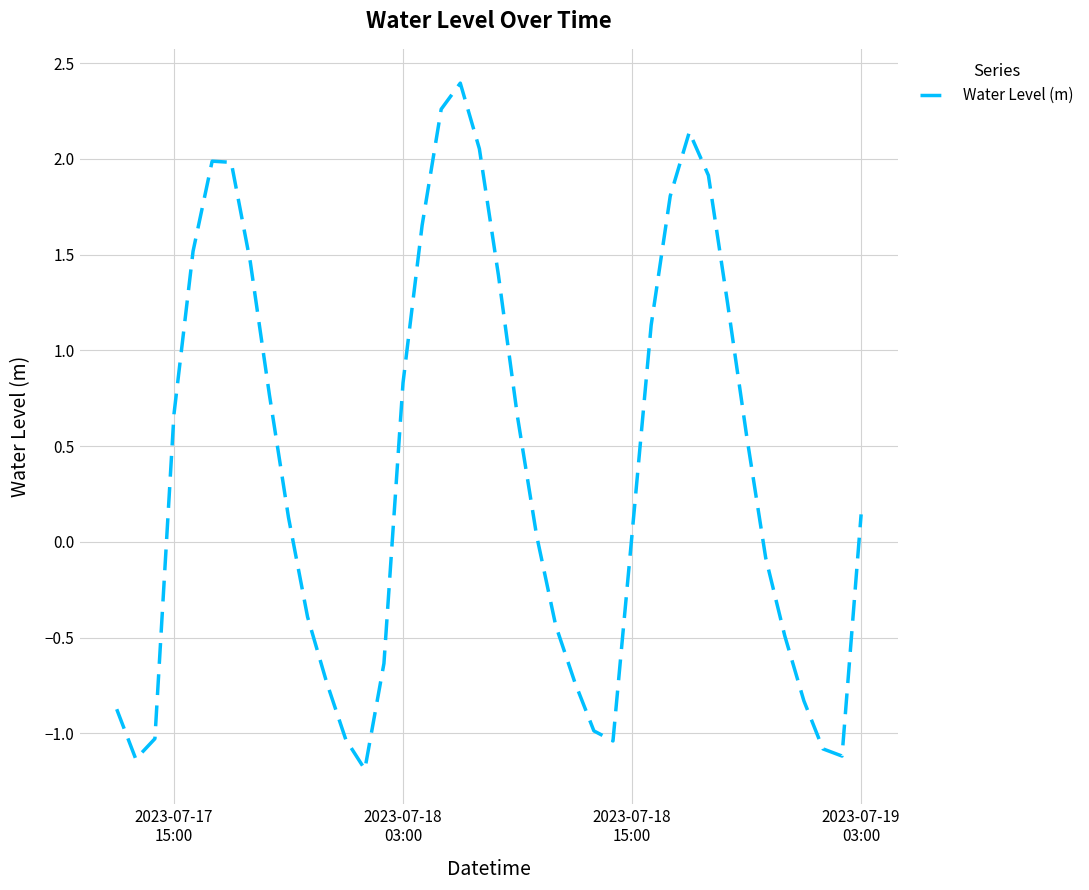

What is the minimum value shown in the chart?

-1.2